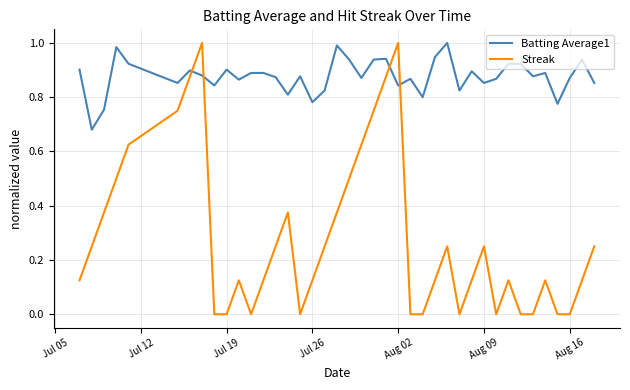

Which series has the largest range (max minus min)?

Streak